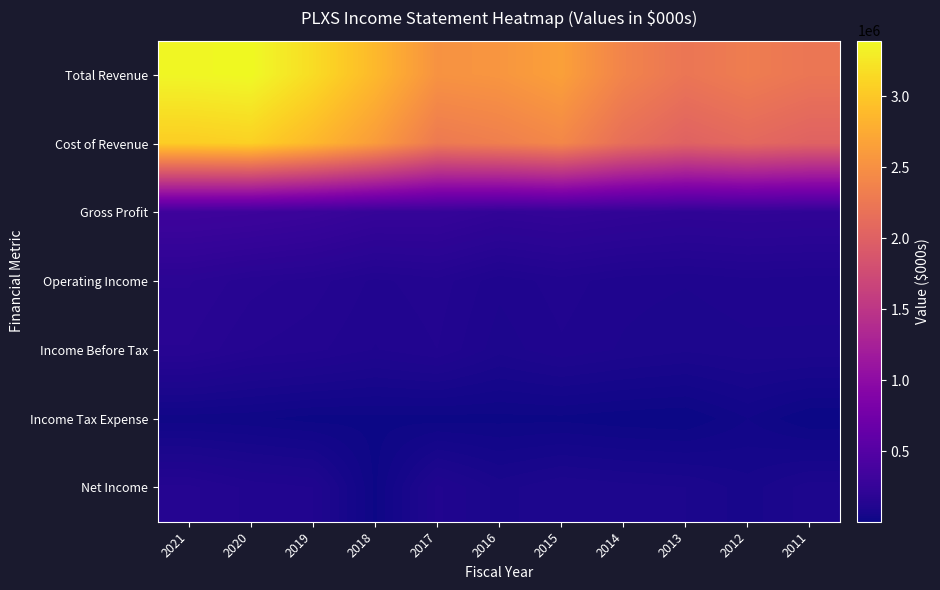

Which has a higher value, 2015 or 2019?

2019